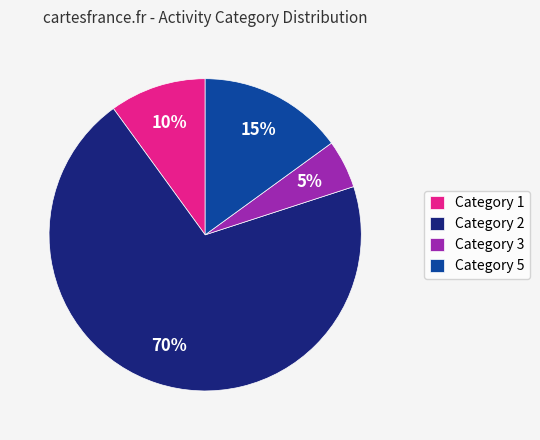

What is the majority slice?

Category 2